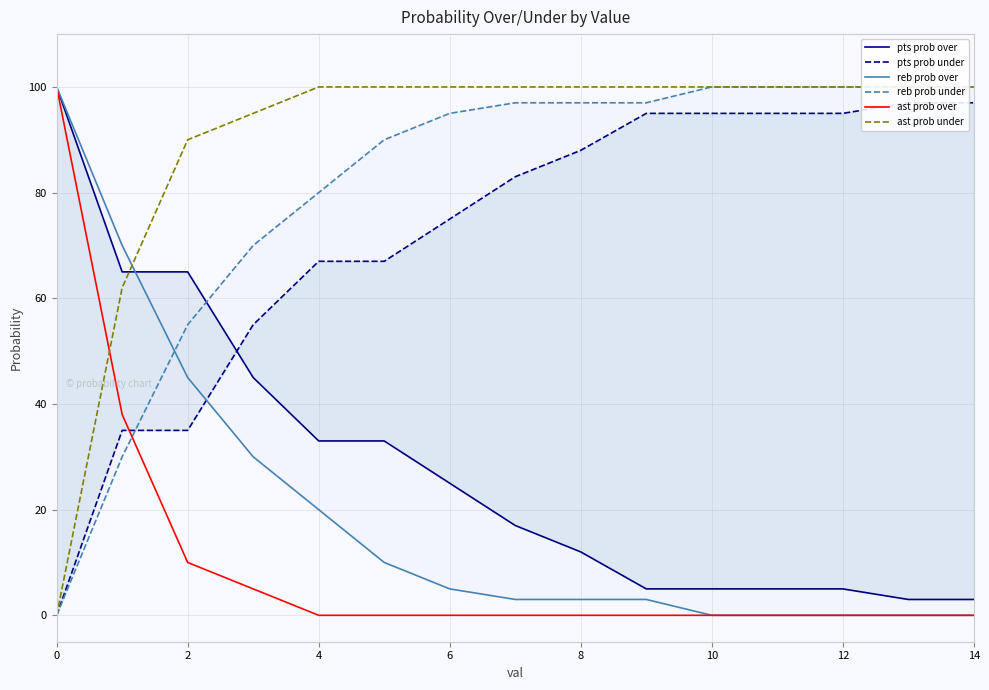

The ast prob over series shows -31 at 12. True or false?

False